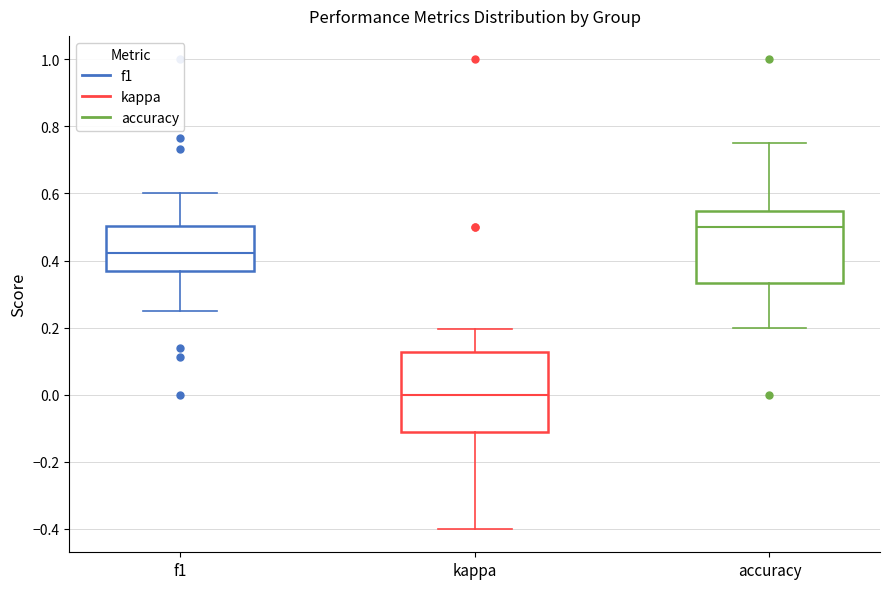

Reading left to right, transcribe this box plot: for each box, give where its median line is, the range the box spans, and where its two whiskers end, as read against the y-axis. The values are not printed on the chart, so give them approximately, as read against the axis.

f1: median 0.42, box 0.36 to 0.50, whiskers 0.26 to 0.60
kappa: median 0.00, box -0.12 to 0.12, whiskers -0.40 to 0.20
accuracy: median 0.50, box 0.34 to 0.54, whiskers 0.20 to 0.76